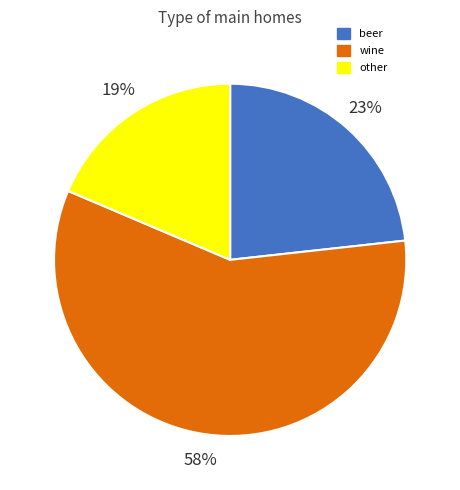

Which slice is the largest?

wine